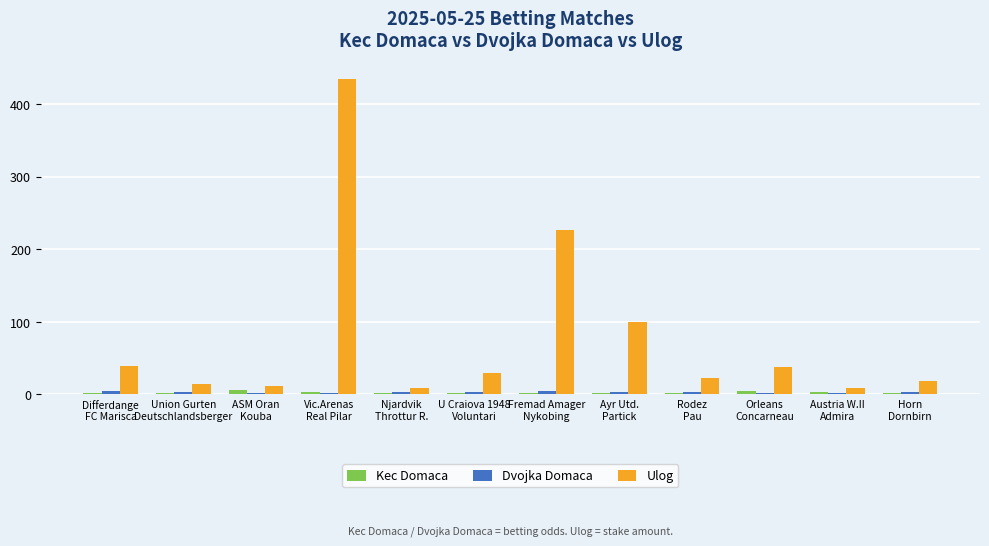

What are all the series names shown in the legend?

Kec Domaca, Dvojka Domaca, Ulog